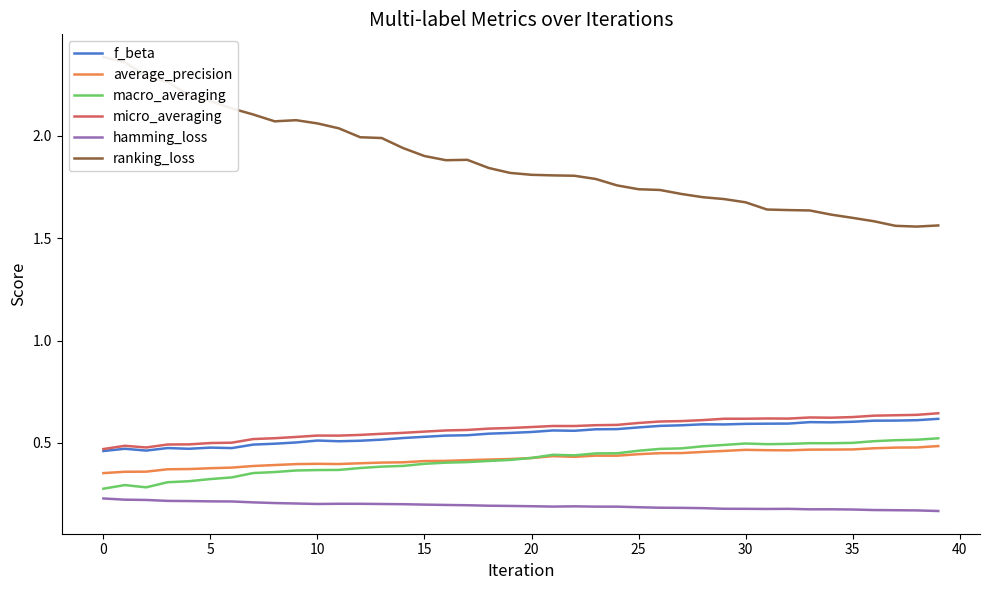

In average_precision, how many points are lower than both neighbors (excluding endpoints)?

4